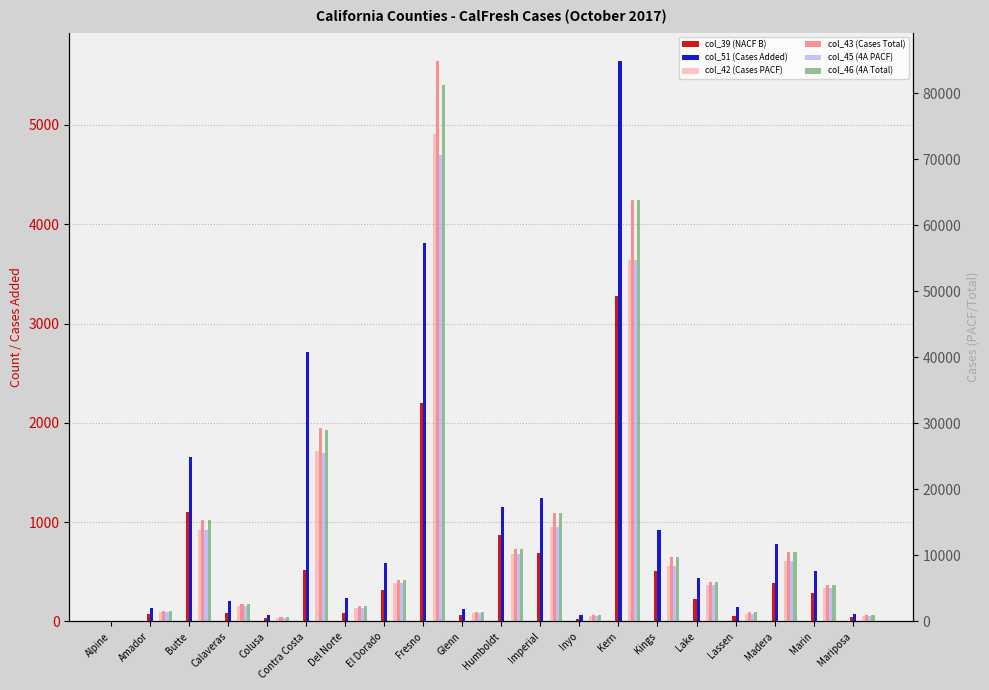

Which series has the largest range (max minus min)?

col_43 (Cases Total)